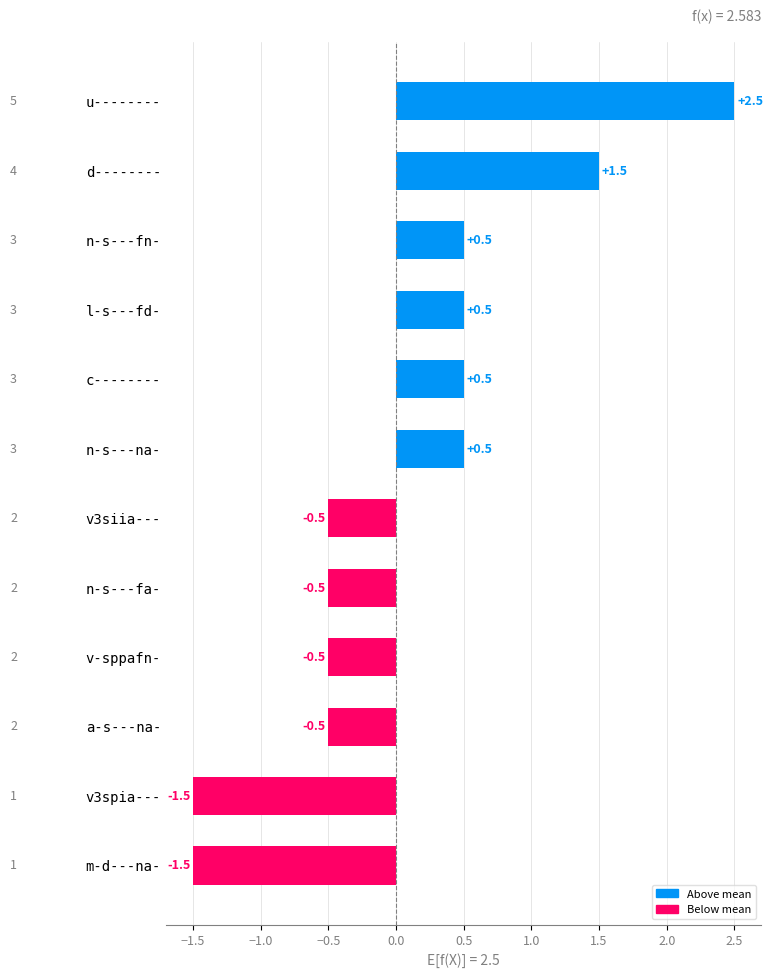

Count the values in the range 0 to 1.

4